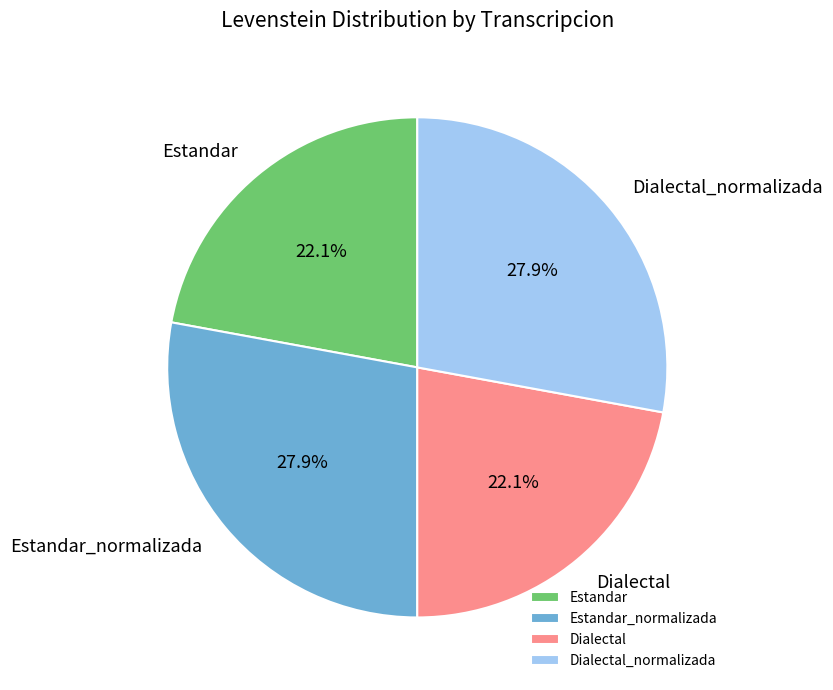

Is there a majority slice in this chart?

No